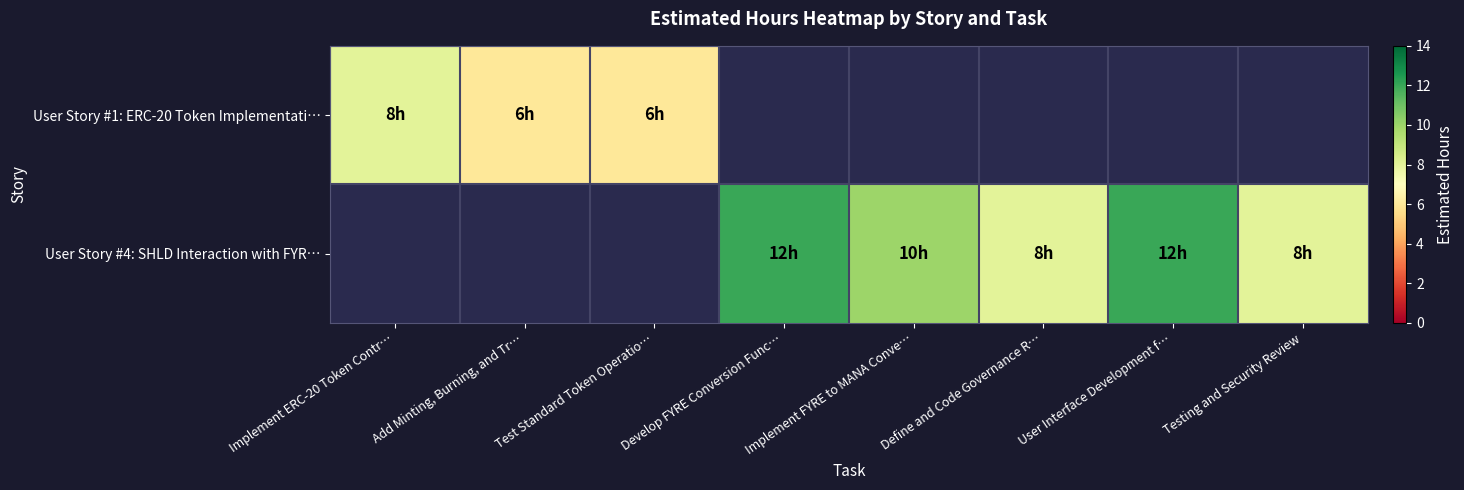

At which label is row_0 closest to 7?

Implement ERC-20 Token Contr…